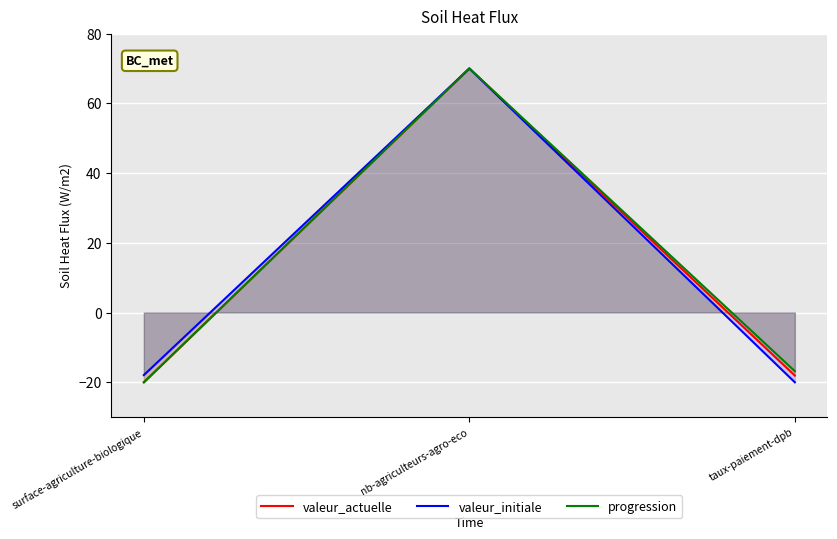

What is the value of the progression point at the 2nd from the left?

70.0